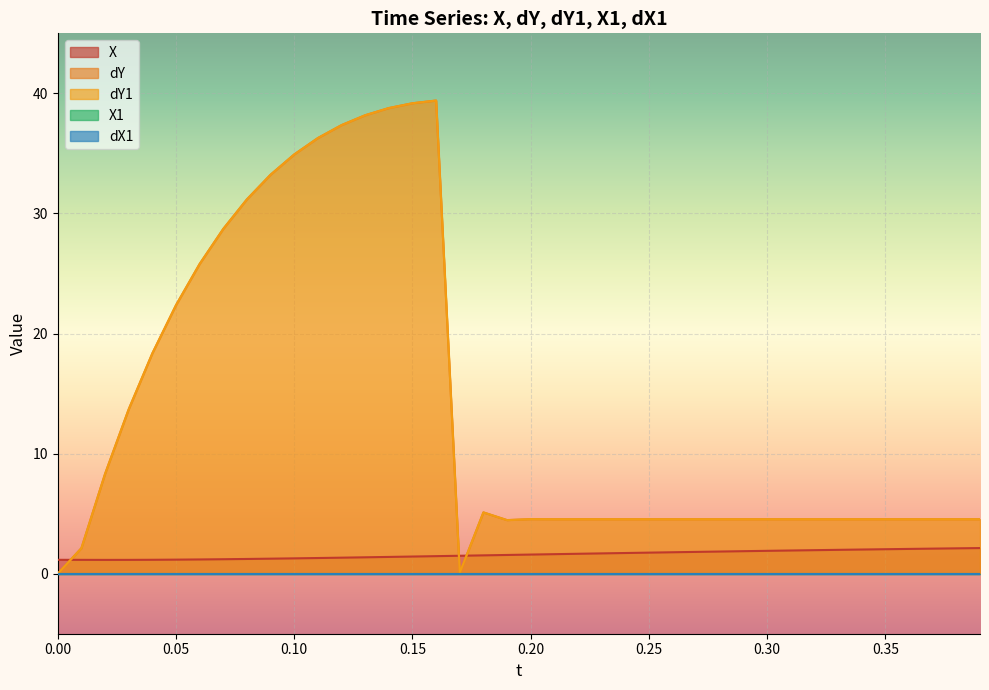

How many interior local peaks does the dY1_line series have?

5